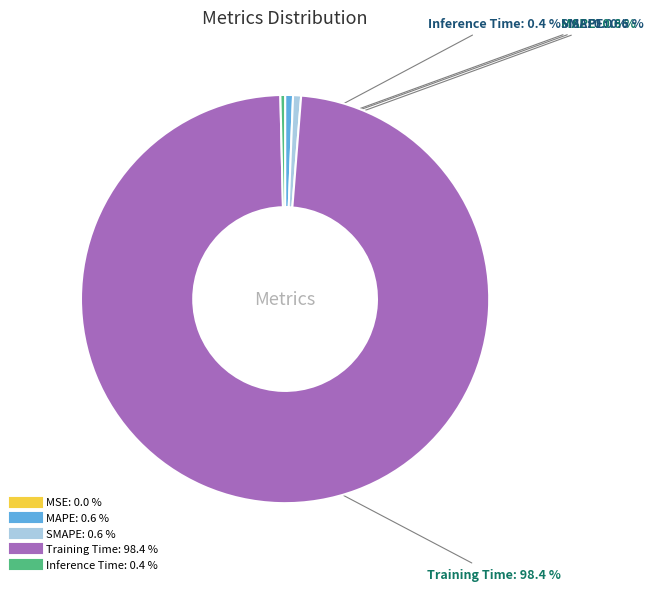

Does any single category account for the majority?

Yes